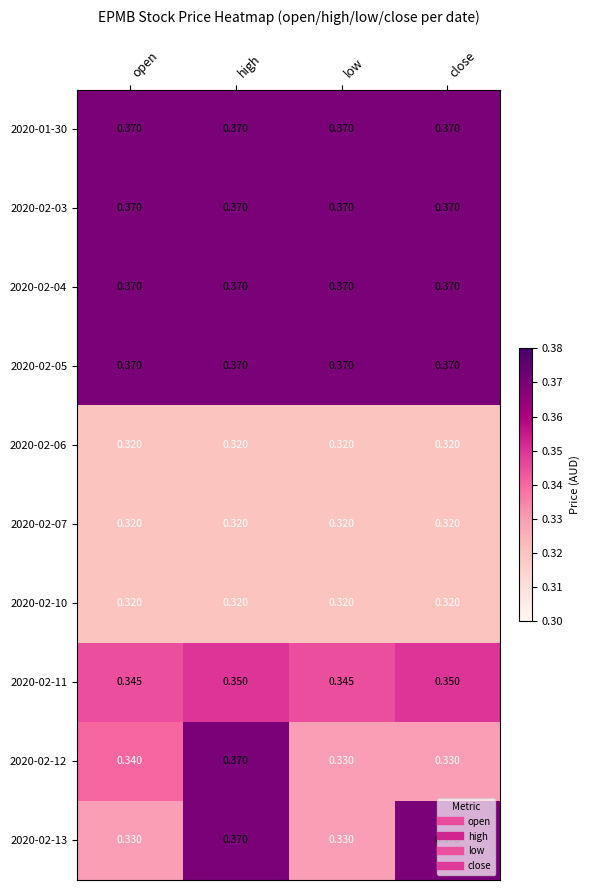

Is the value of 2020-02-12 at open greater than the value of 2020-02-13 at high?

No